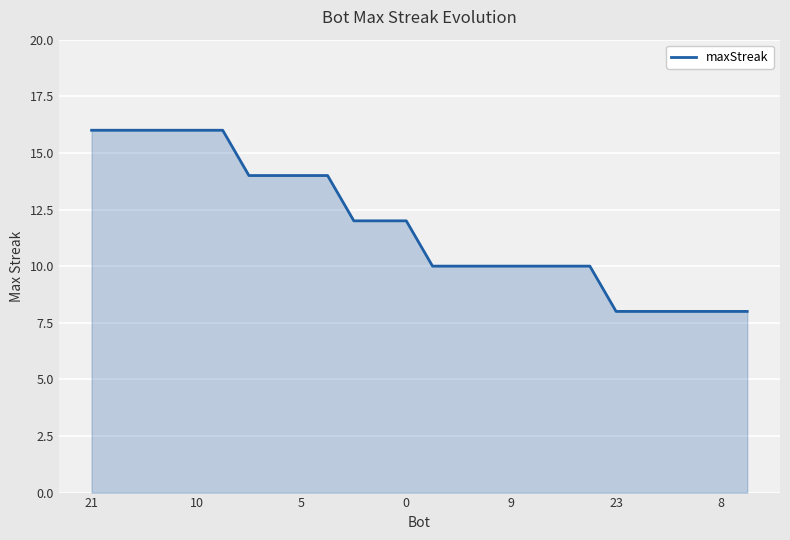

What is the smallest value displayed?

8